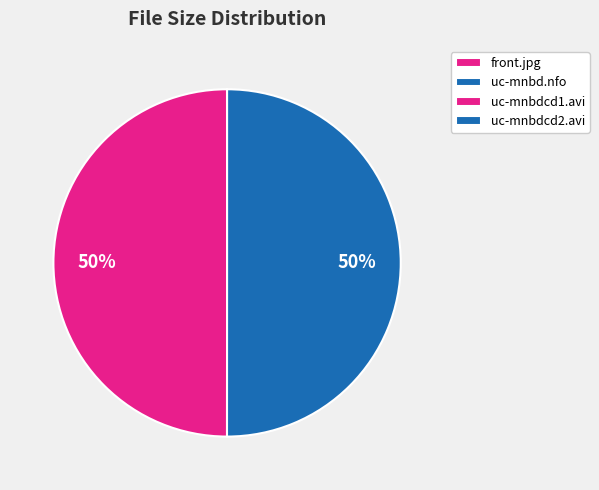

Between front.jpg and uc-mnbdcd2.avi, which is larger?

uc-mnbdcd2.avi